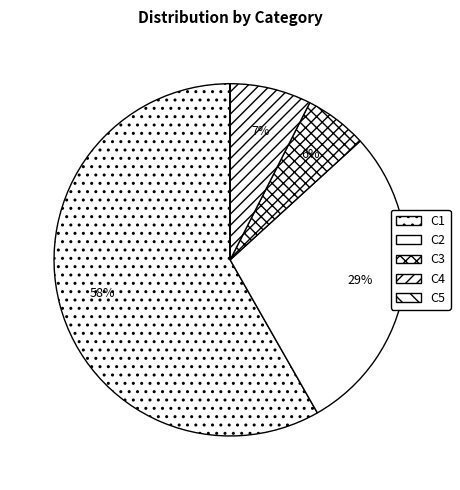

Is the sum of C5 and C1 greater than half?

Yes